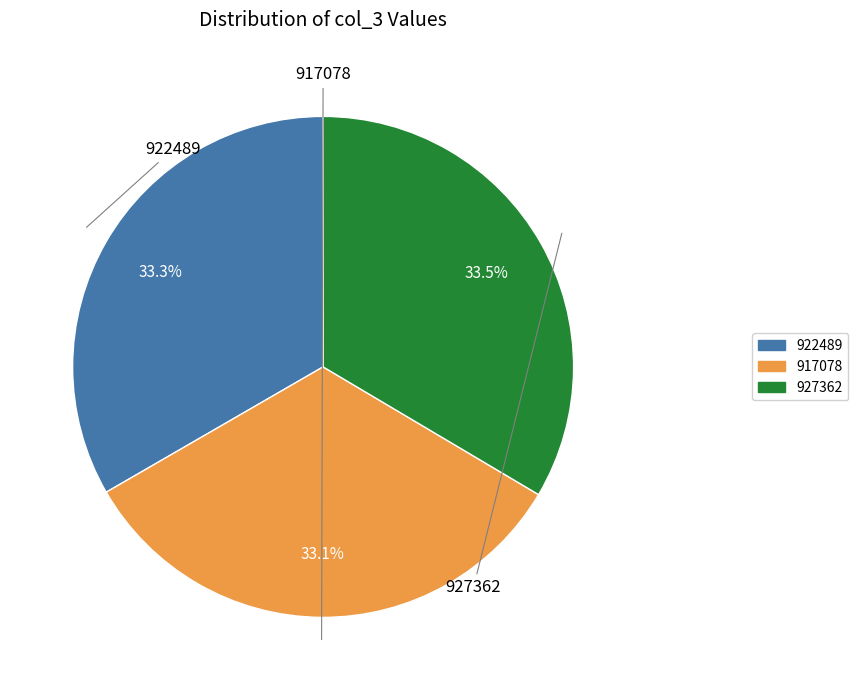

To the nearest percent, what is the average slice percentage?

33%